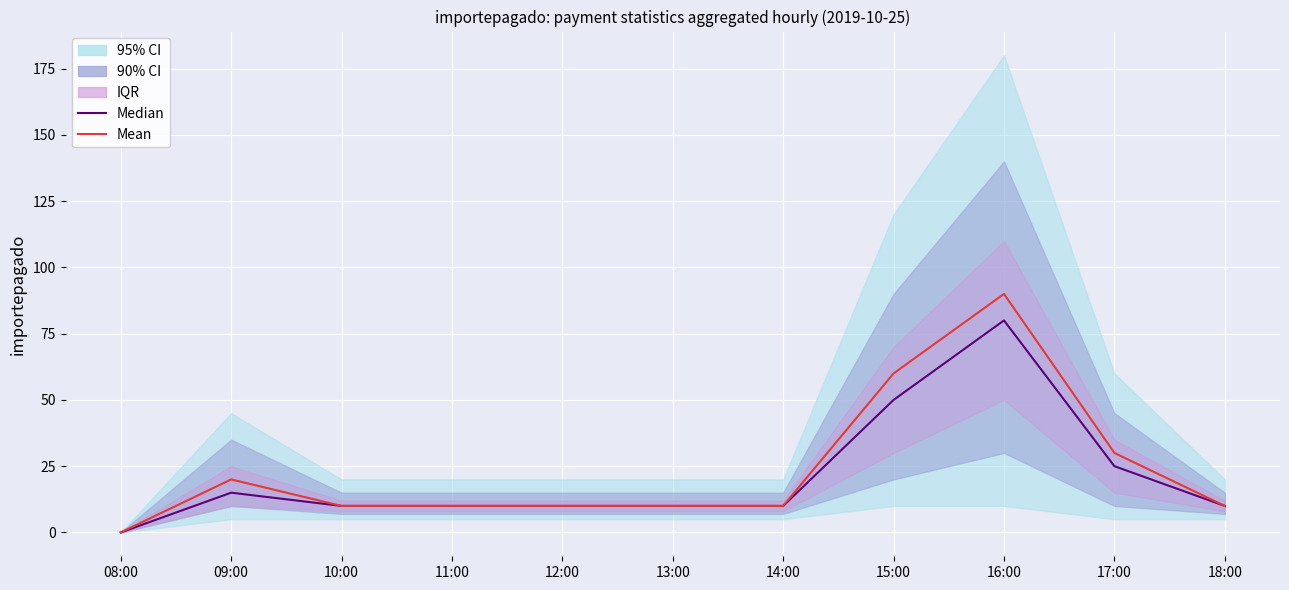

Is this an area chart (filled region under the line)?

No